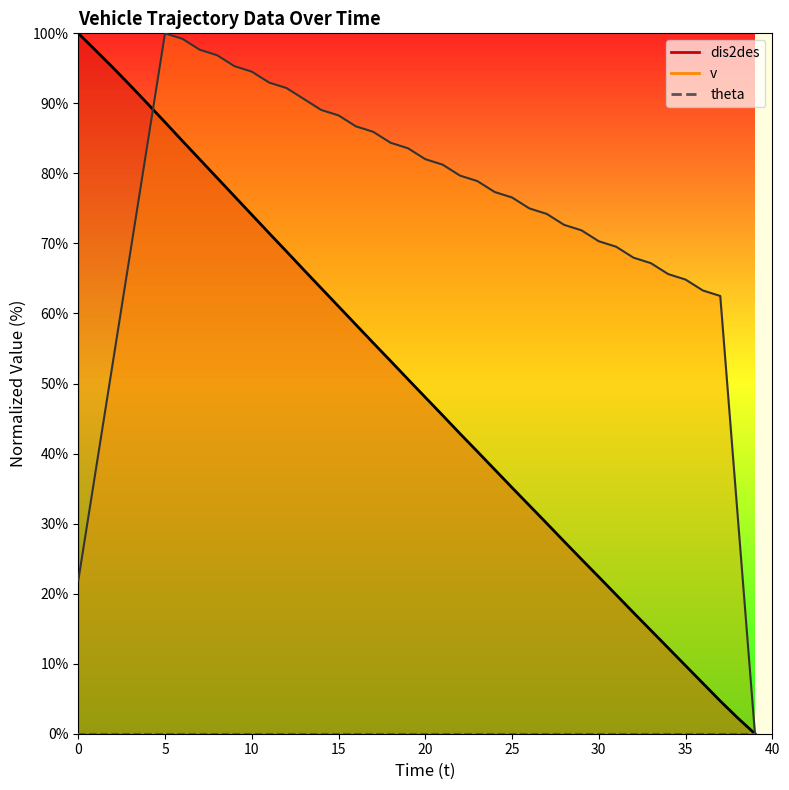

How many data points in v are less than 78?

20